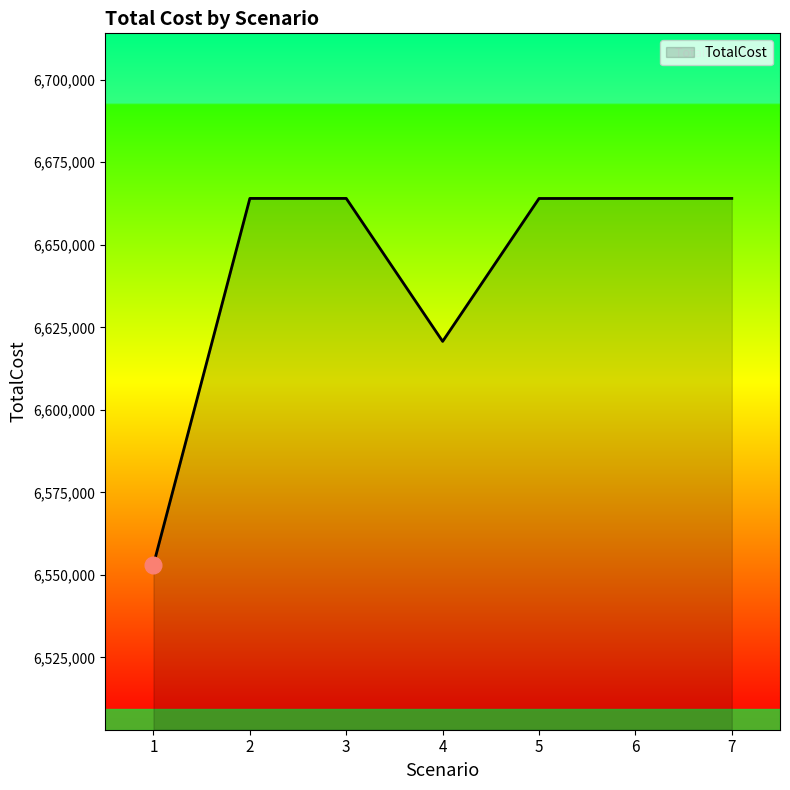

How many distinct data groups are displayed?

1